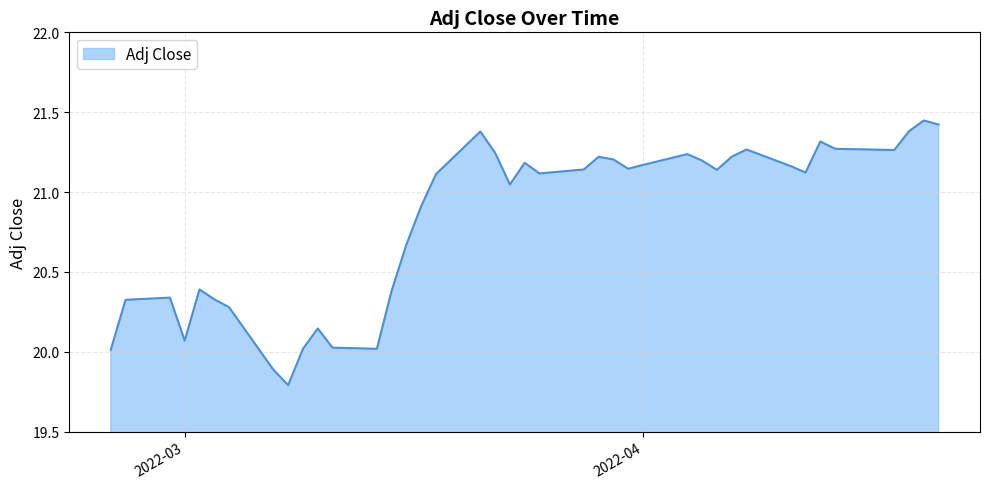

What is the smallest value displayed?

19.8